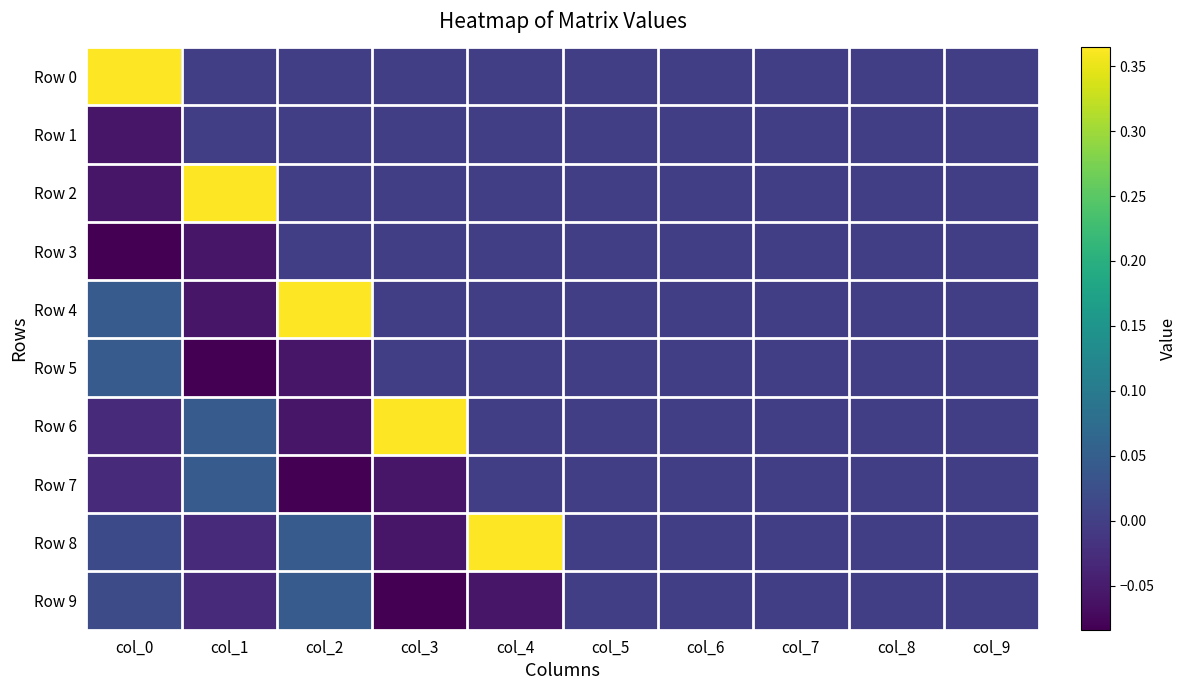

Which label corresponds to the smallest value in the chart?

col_0